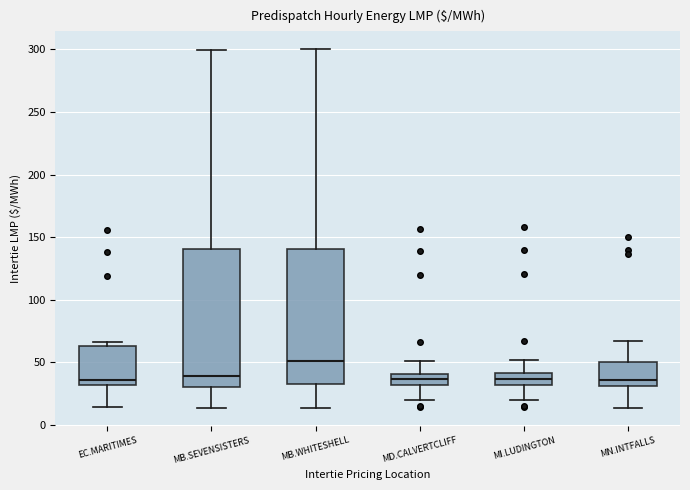

Reading left to right, transcribe this box plot: for each box, give where its median line is, the range the box spans, and where its two whiskers end, as read against the y-axis. The values are not printed on the chart, so give them approximately, as read against the axis.

EC.MARITIMES: median 35, box 30 to 65, whiskers 15 to 65 (just above the box's upper edge)
MB.SEVENSISTERS: median 40, box 30 to 140, whiskers 15 to 300
MB.WHITESHELL: median 50, box 35 to 140, whiskers 15 to 300
MD.CALVERTCLIFF: median 35, box 30 to 40, whiskers 20 to 50
MI.LUDINGTON: median 35, box 30 to 40, whiskers 20 to 50
MN.INTFALLS: median 35, box 30 to 50, whiskers 15 to 65